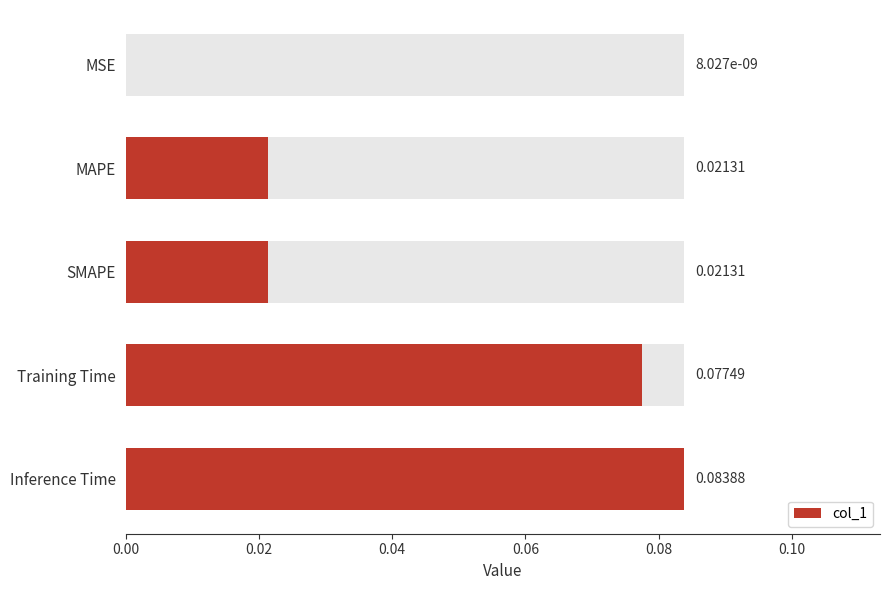

Reading right to left, list all the values displayed in this chart.

0.1	0.1	0.0	0.0	0.0